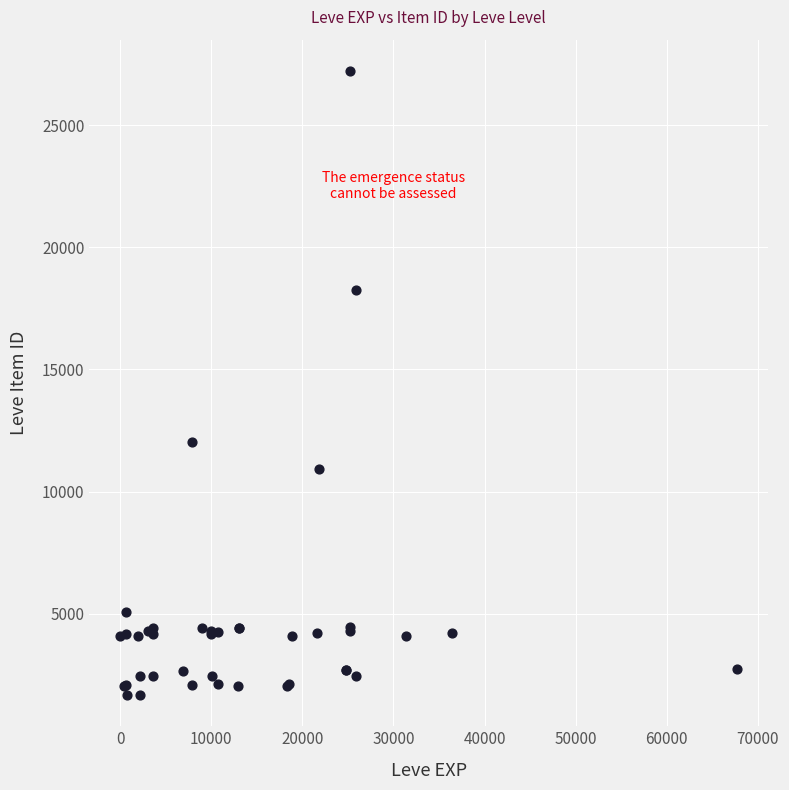

What Y value in the scatter plot is closest to 14448?

12018